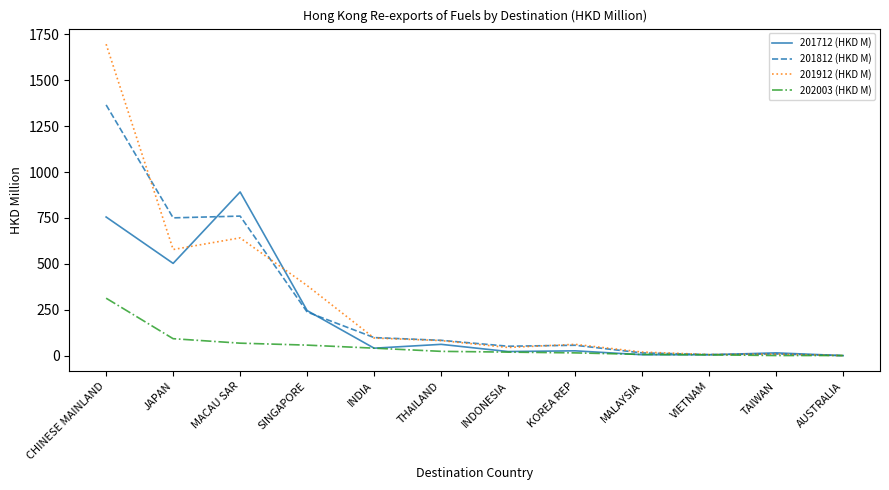

What is the average value of the 201912 (HKD M) series?

301.2